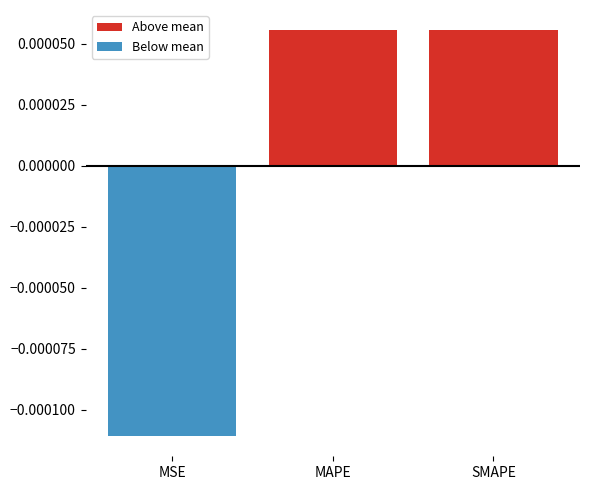

List the series in order of their peak value, highest first.

Above mean, Below mean